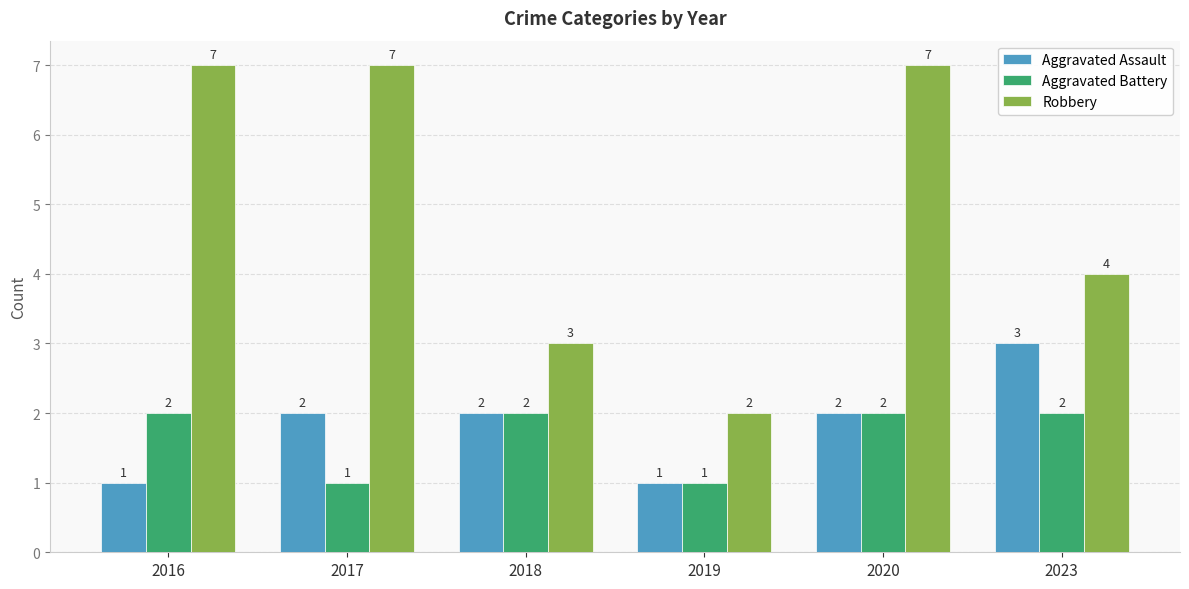

Which series has the largest total across all categories?

Robbery